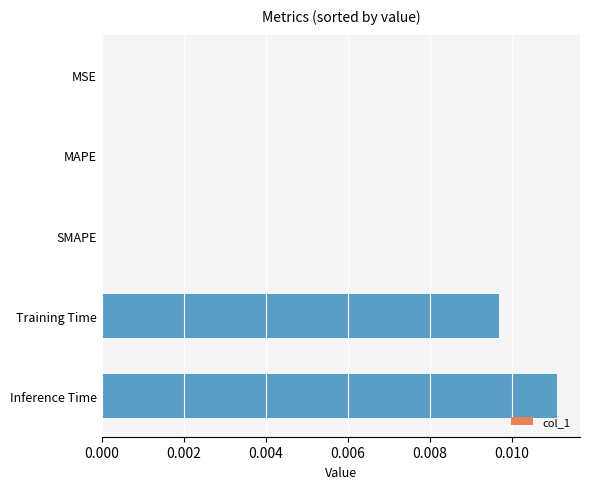

Which category has the highest value across all series?

Inference Time